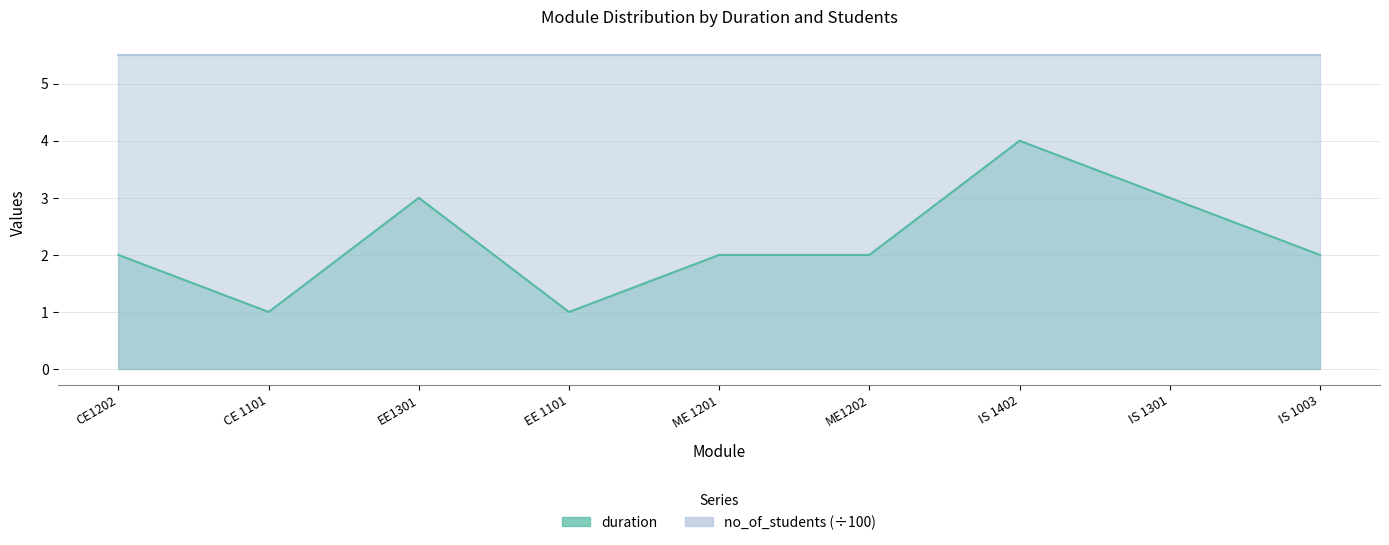

At which label does the data first exceed 2?

EE1301